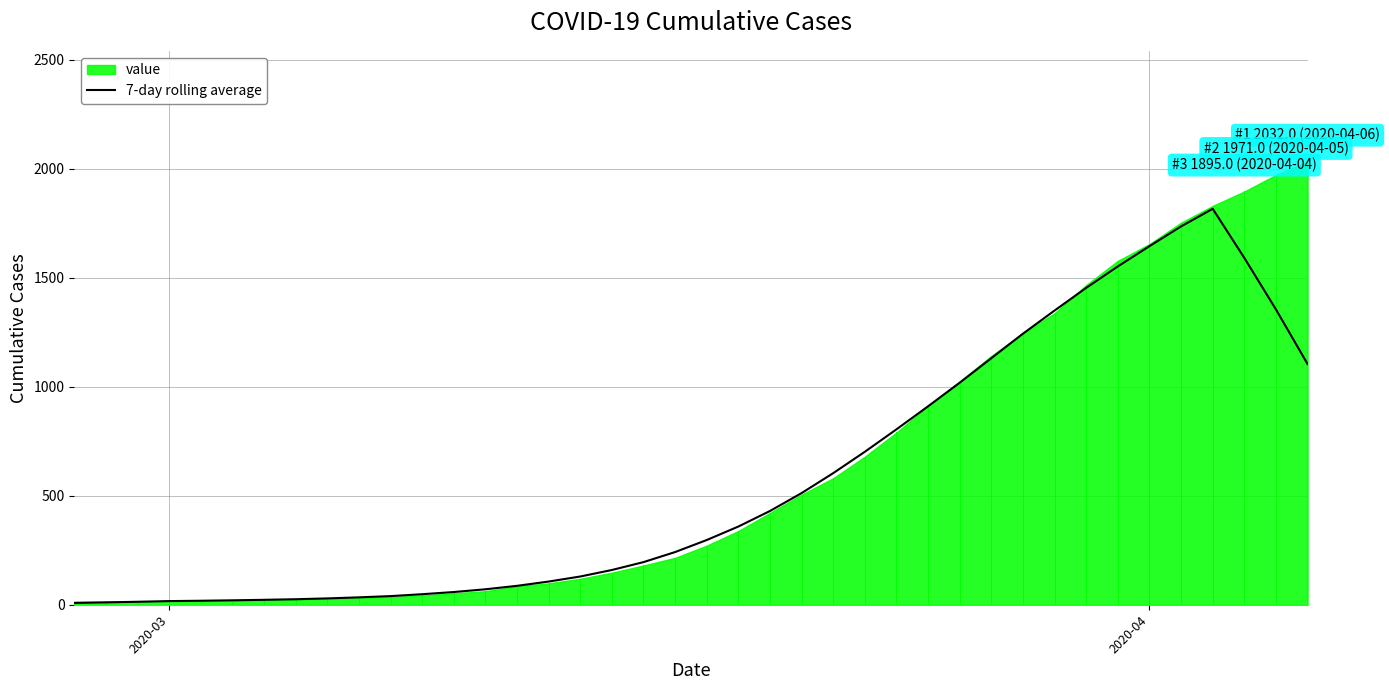

What is the highest value of the 7-day rolling average series?

1815.7